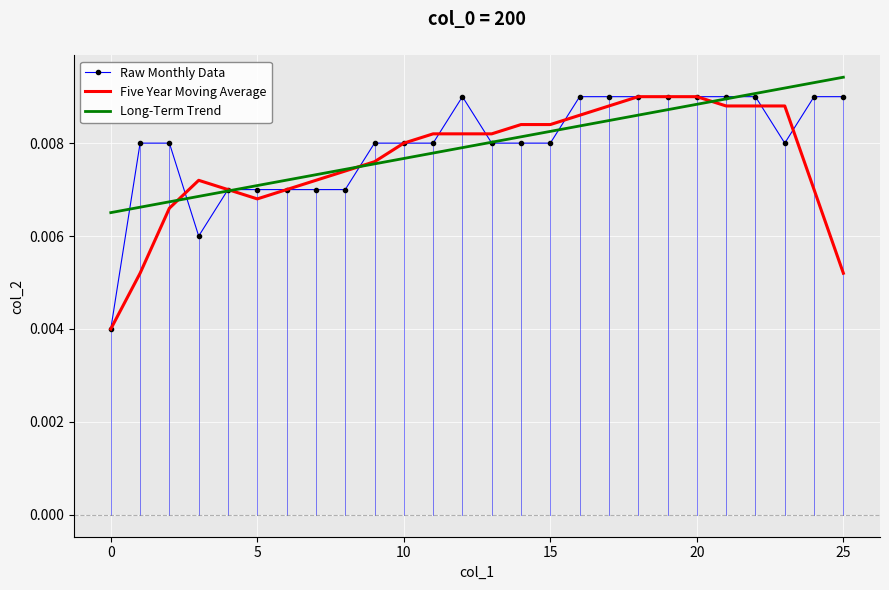

At which category does the chart reach its peak across all series?

25